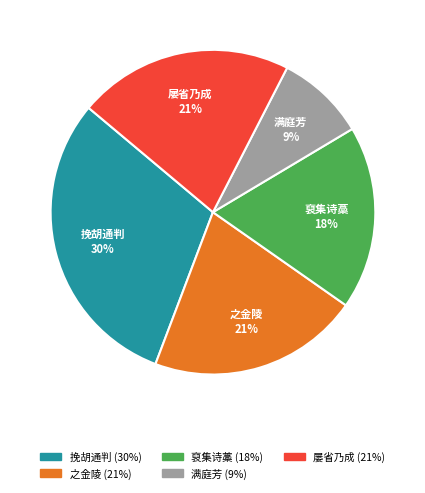

To the nearest percent, what is the average slice percentage?

20%